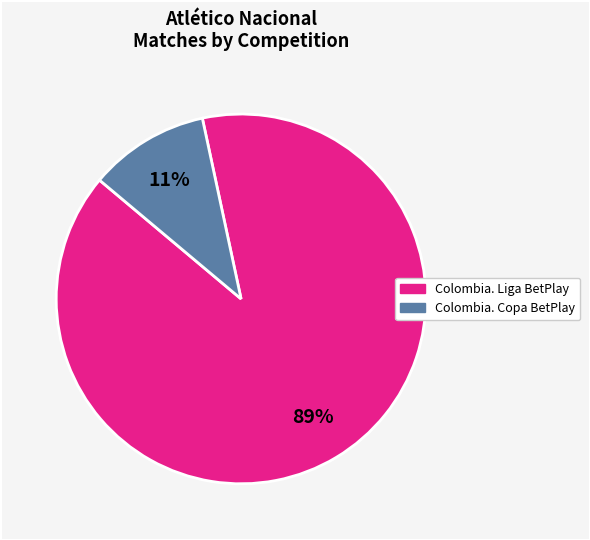

To the nearest percent, what is the combined percentage of Colombia. Liga BetPlay and Colombia. Copa BetPlay?

100%